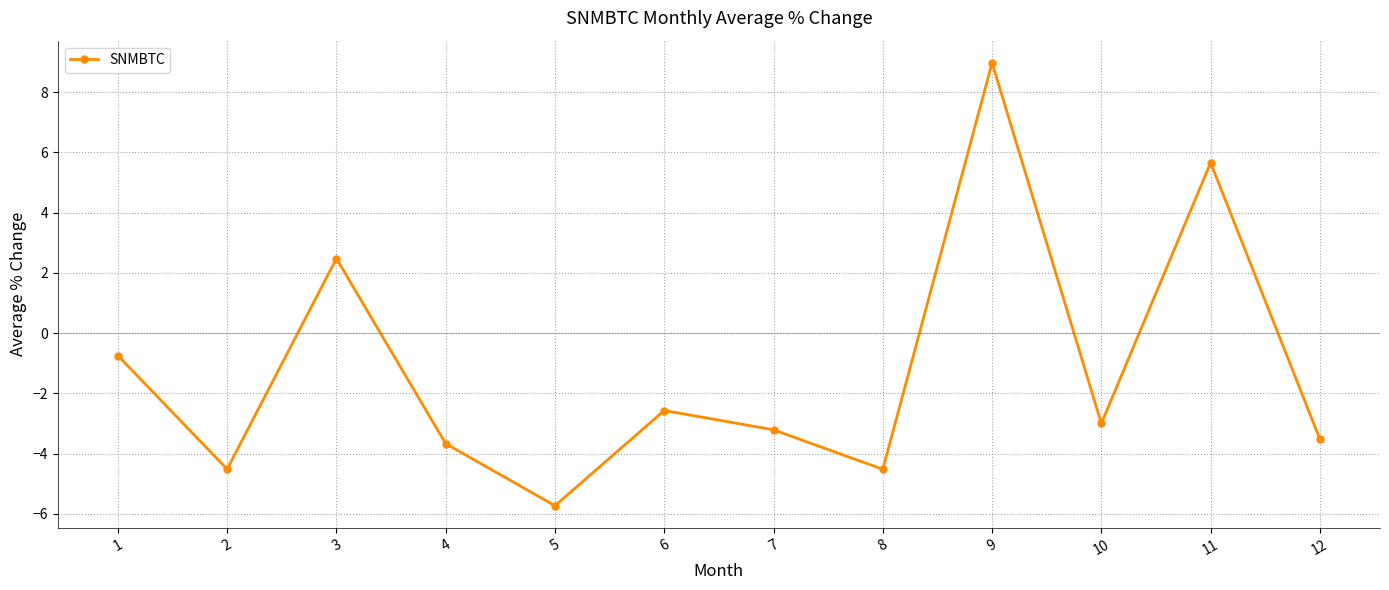

Which label corresponds to the largest value in the chart?

9